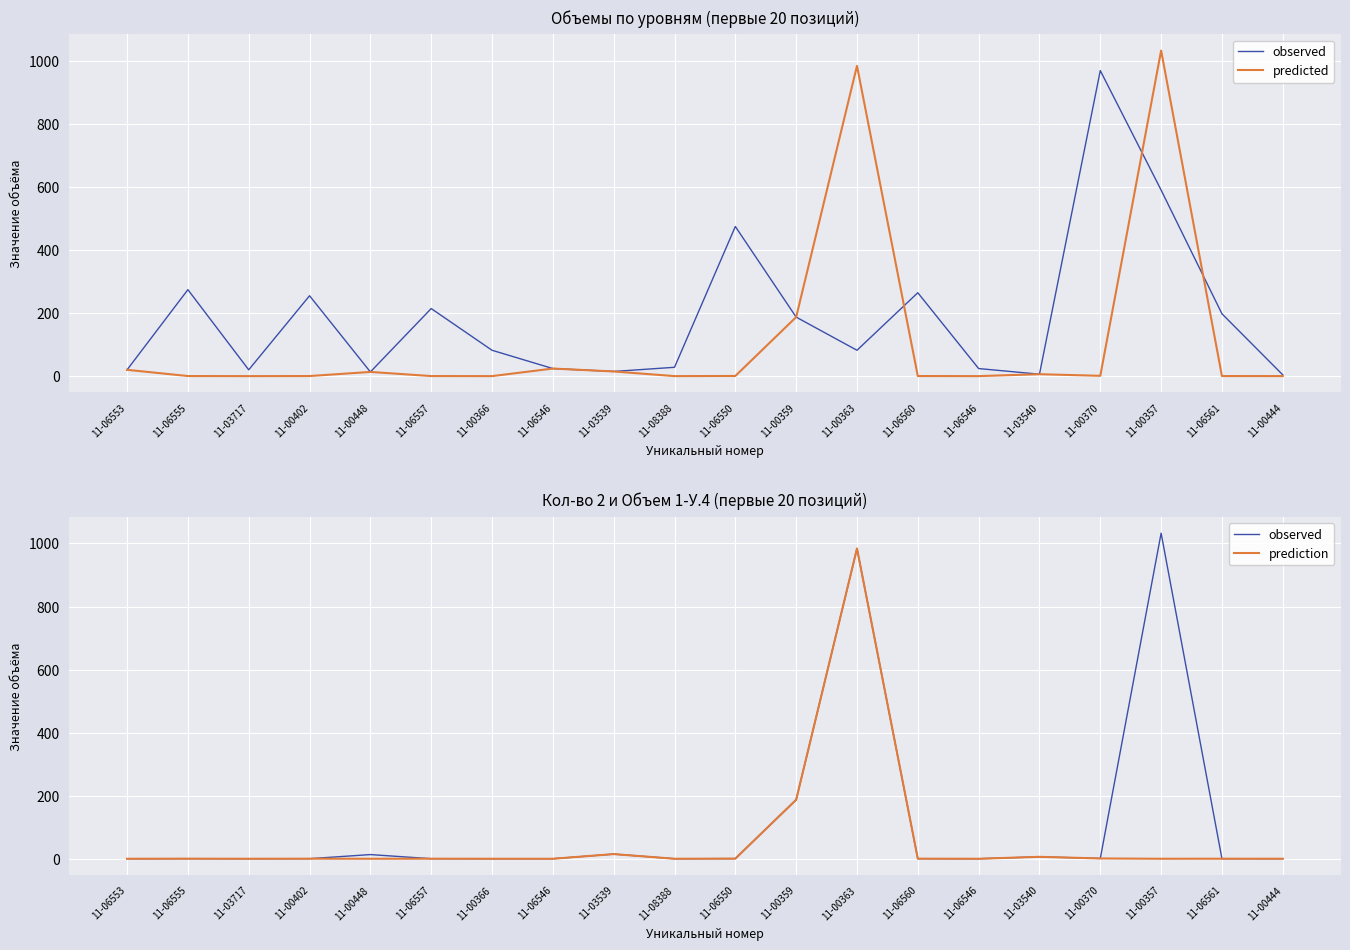

What is the difference between the maximum and minimum values in the prediction series?

984.0